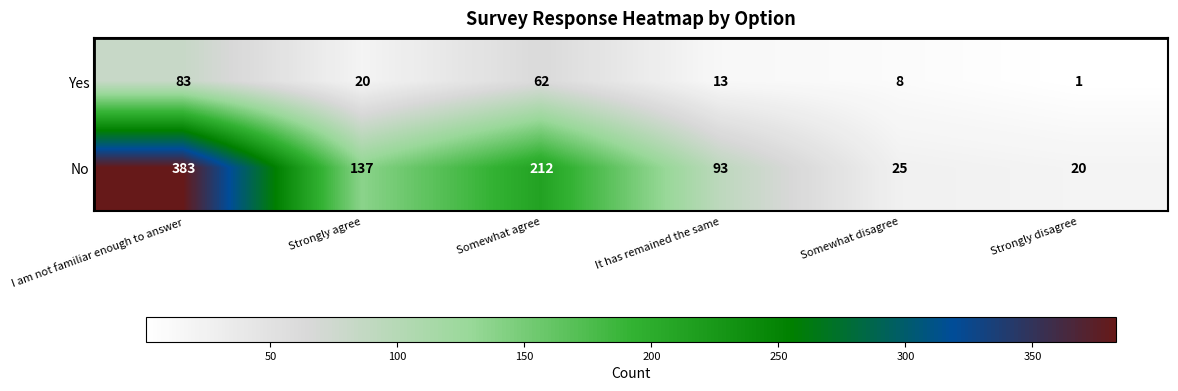

List the series in order of their peak value, highest first.

No, Yes